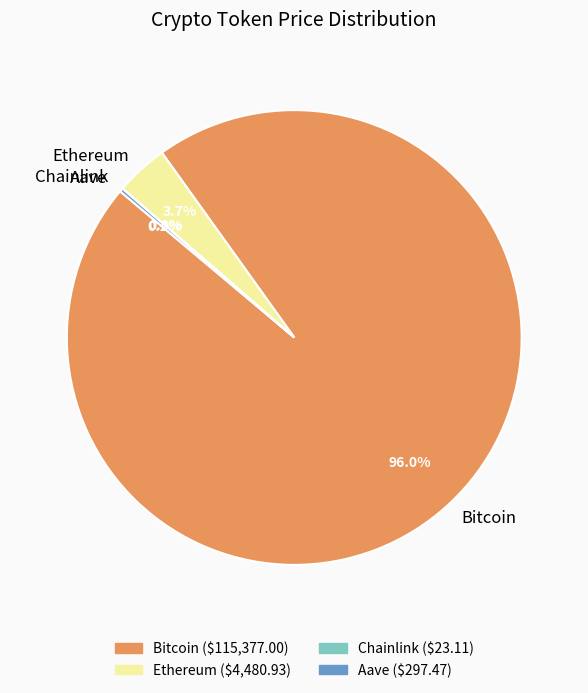

Which slice represents more than half of the pie?

Bitcoin